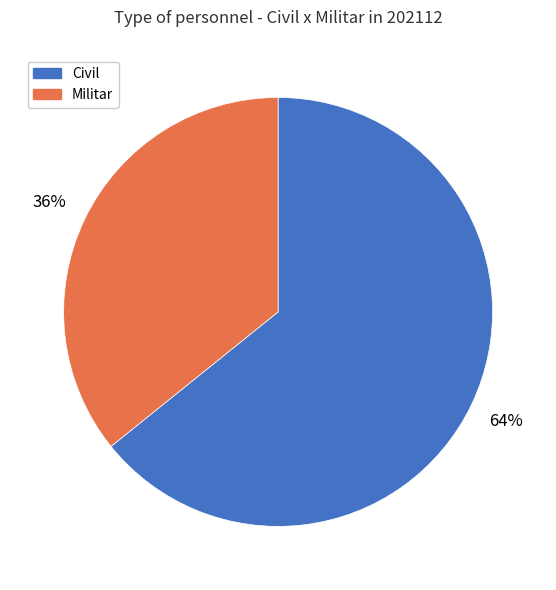

Which category has the biggest portion of the pie?

Civil